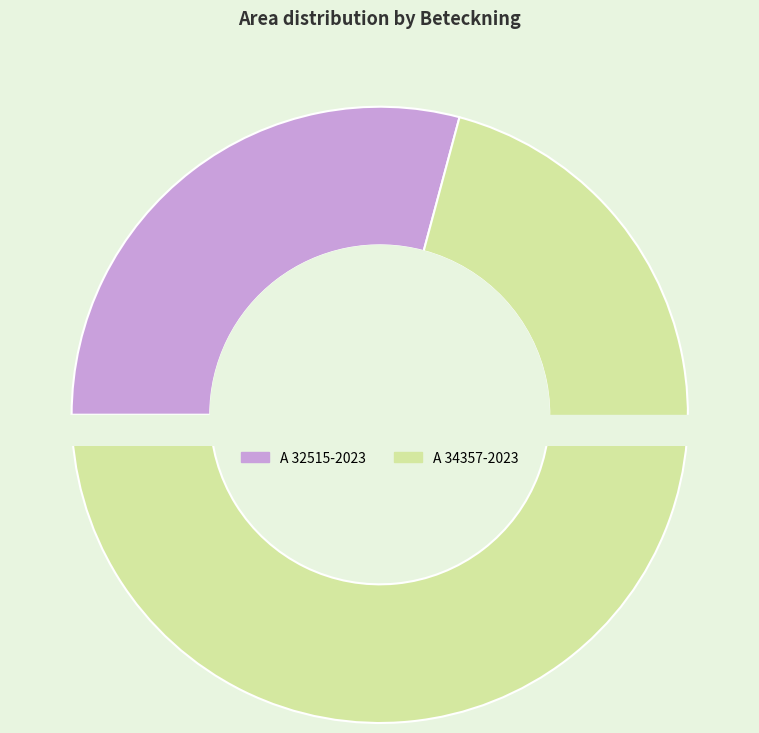

The A 32515-2023 slice represents 18% of the pie. True or false?

False